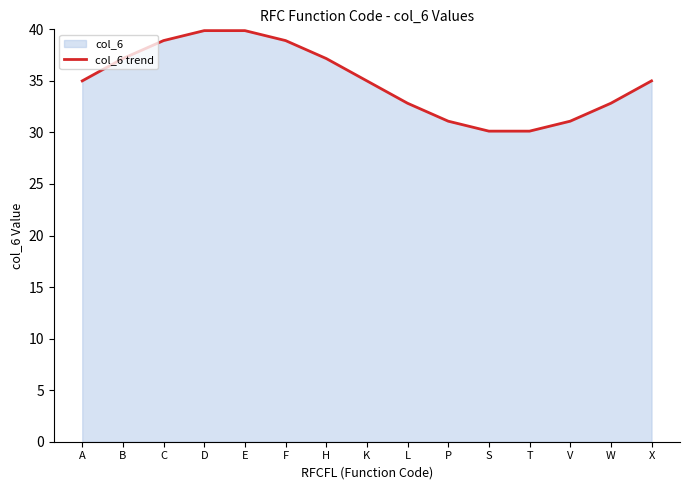

True or false: the data has more than 0 interior local peaks.

False